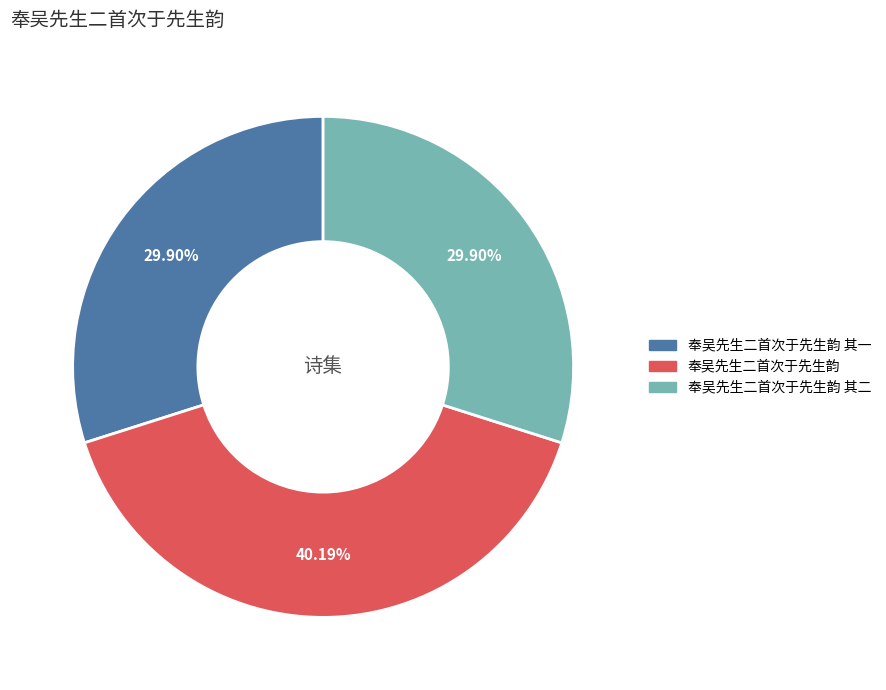

Count the number of slices in the pie.

3